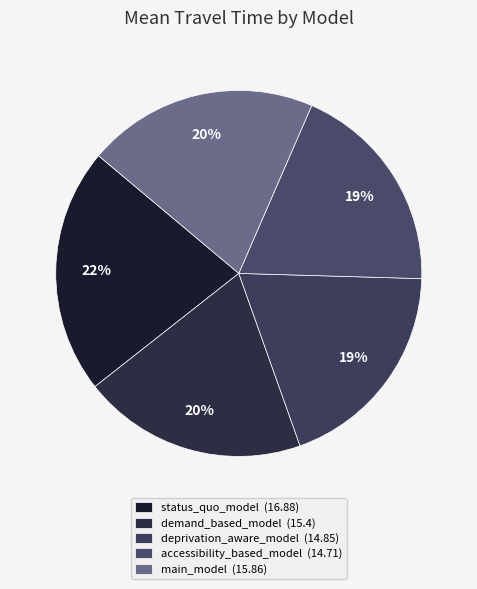

Which slice is the largest?

status_quo_model